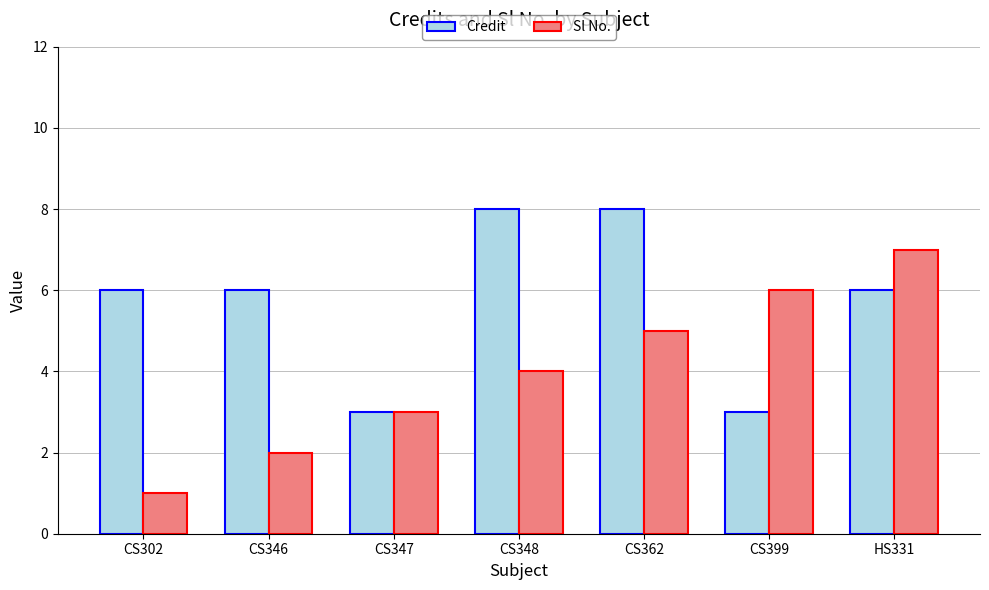

At how many categories does at least one series exceed 2?

7